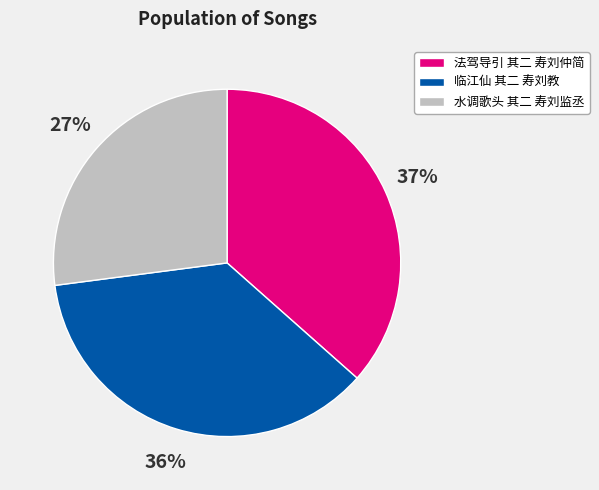

What percentage is the 临江仙 其二 寿刘教 slice, to the nearest percent?

36%